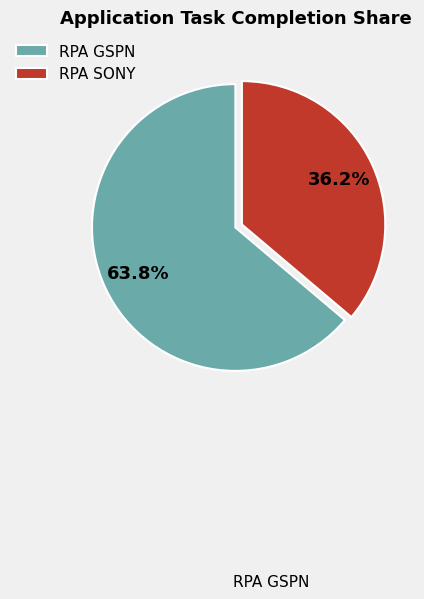

Approximately how many times larger is the value at RPA GSPN compared to RPA SONY?

1.8